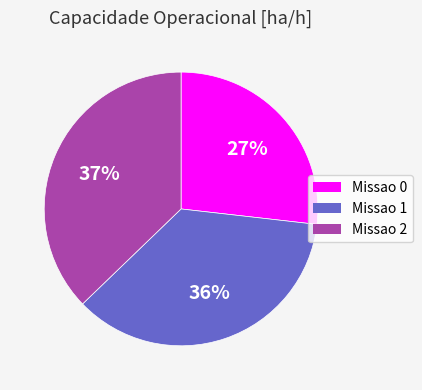

Does Missao 2 account for over 50% of the chart?

No